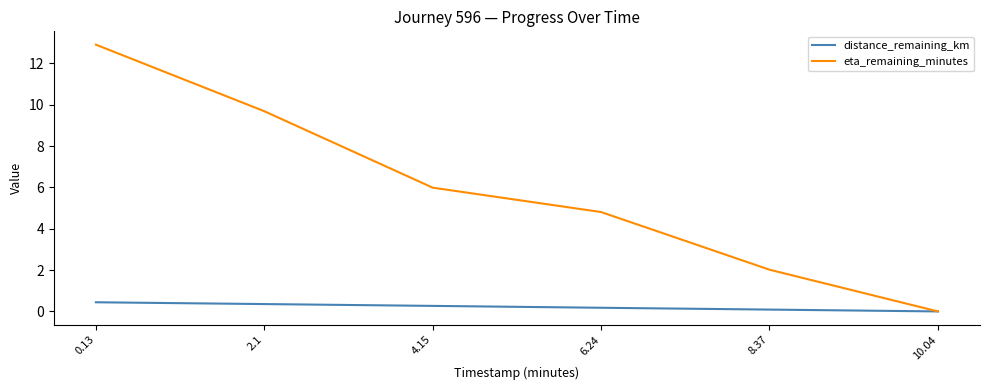

Reading right to left, transcribe all the data shown in this chart.

distance_remaining_km: 0.0	0.1	0.2	0.3	0.4	0.4
eta_remaining_minutes: 0.0	2.0	4.8	6.0	9.7	12.9